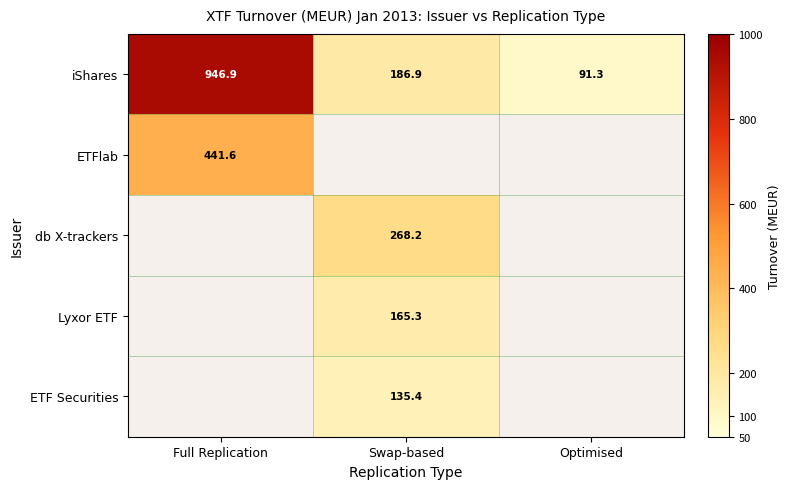

What is the difference between the maximum and minimum values in the iShares series?

855.6